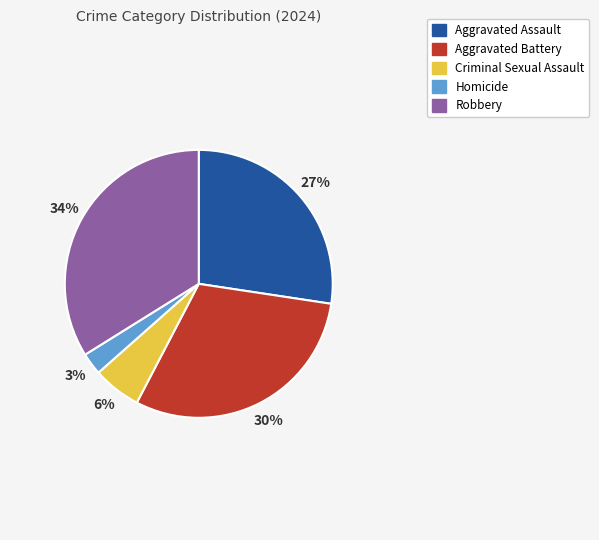

What percentage is the Aggravated Battery slice, to the nearest percent?

30%